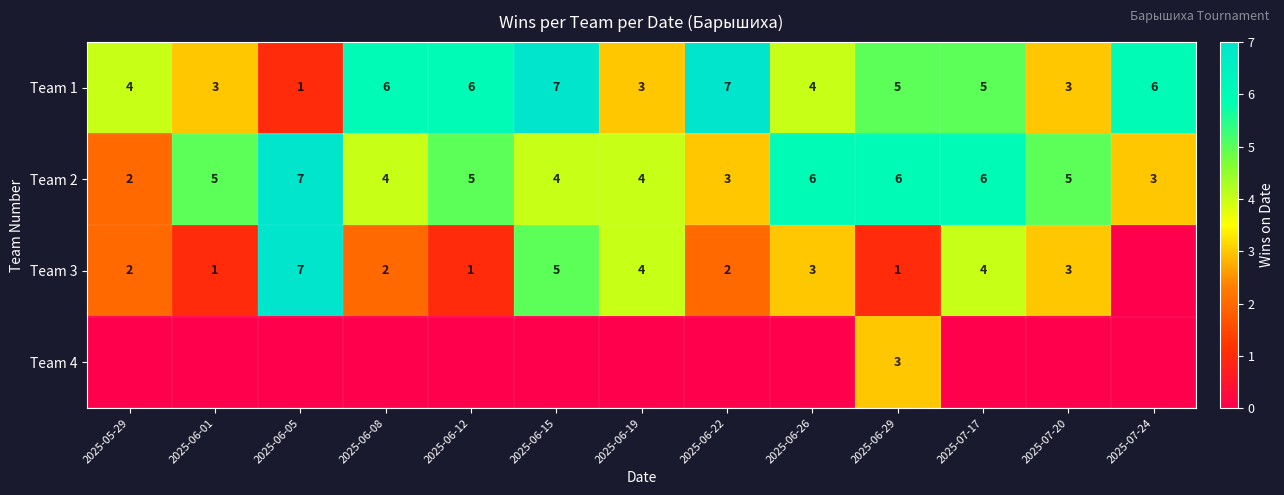

What is the sum of the Team 2 values at 2025-06-15 and 2025-06-26?

10